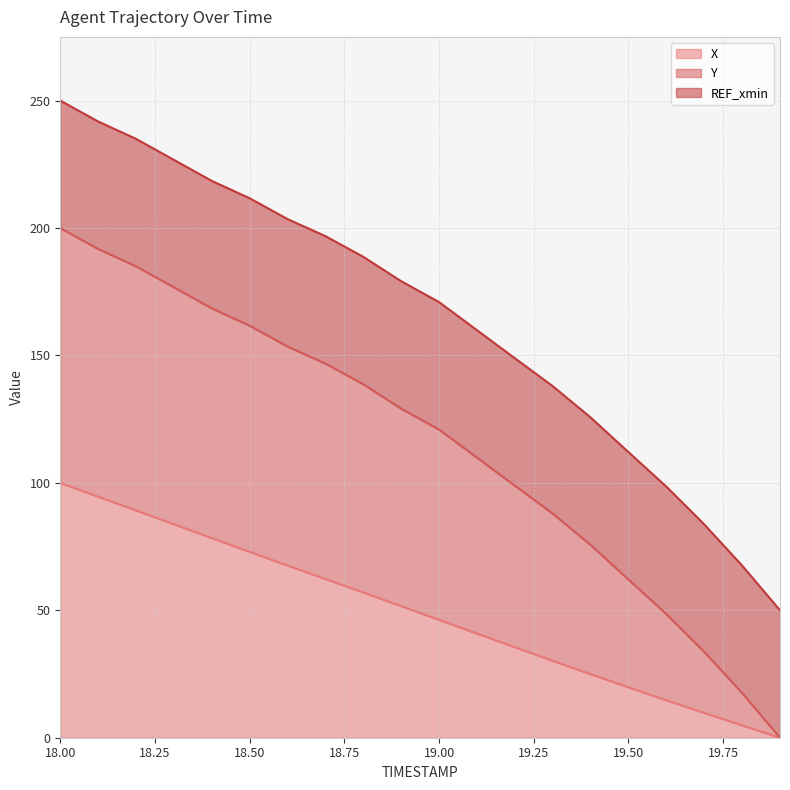

What is the total value across all series at 18.00?

250.0